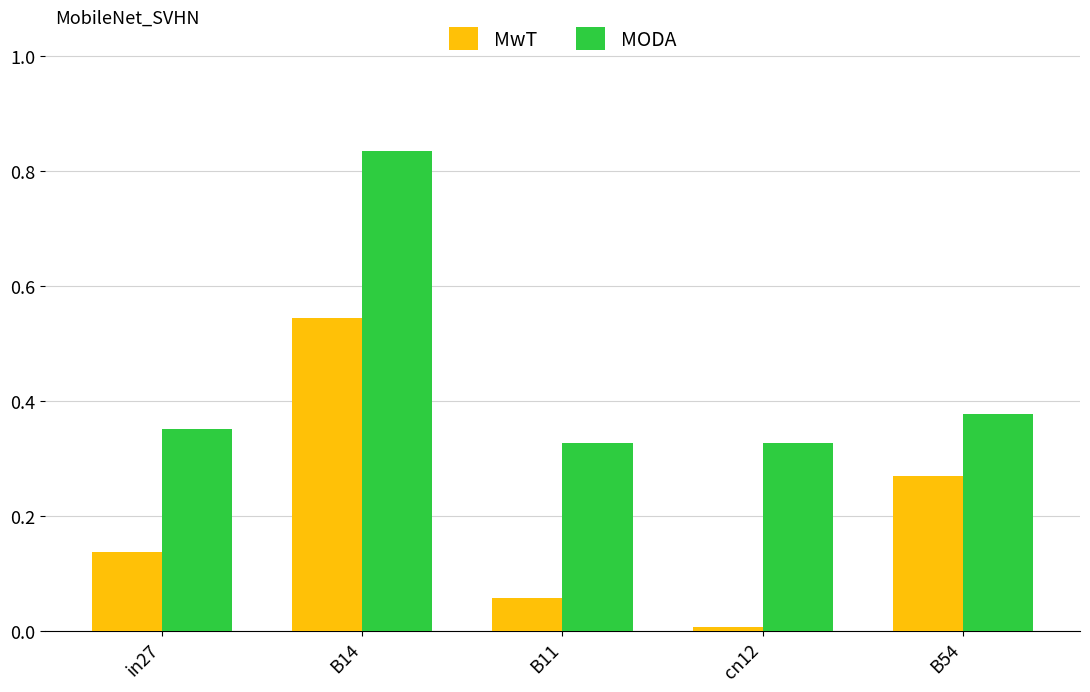

Rank the categories by MwT value from highest to lowest.

B14, B54, in27, B11, cn12